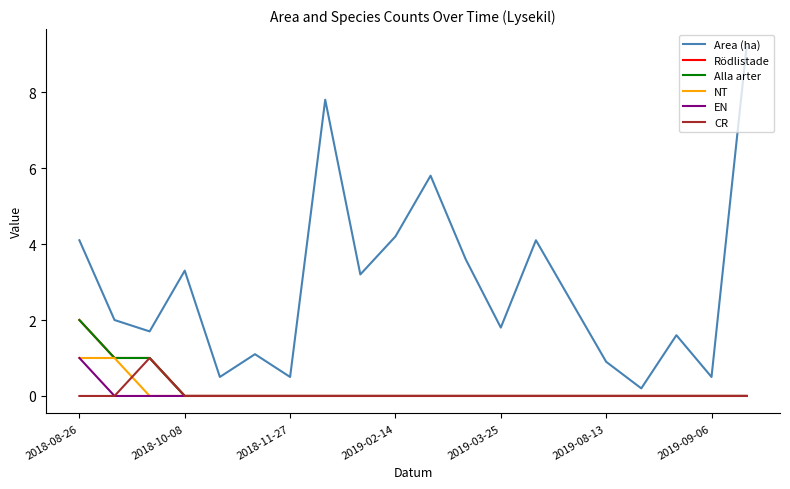

Reading left to right, list all the values displayed in this chart.

Area (ha): 4.1	2.0	1.7	3.3	0.5	1.1	0.5	7.8	3.2	4.2	5.8	3.6	1.8	4.1	2.5	0.9	0.2	1.6	0.5	9.2
Rödlistade: 2.0	1.0	1.0	0.0	0.0	0.0	0.0	0.0	0.0	0.0	0.0	0.0	0.0	0.0	0.0	0.0	0.0	0.0	0.0	0.0
Alla arter: 2.0	1.0	1.0	0.0	0.0	0.0	0.0	0.0	0.0	0.0	0.0	0.0	0.0	0.0	0.0	0.0	0.0	0.0	0.0	0.0
NT: 1.0	1.0	0.0	0.0	0.0	0.0	0.0	0.0	0.0	0.0	0.0	0.0	0.0	0.0	0.0	0.0	0.0	0.0	0.0	0.0
EN: 1.0	0.0	0.0	0.0	0.0	0.0	0.0	0.0	0.0	0.0	0.0	0.0	0.0	0.0	0.0	0.0	0.0	0.0	0.0	0.0
CR: 0.0	0.0	1.0	0.0	0.0	0.0	0.0	0.0	0.0	0.0	0.0	0.0	0.0	0.0	0.0	0.0	0.0	0.0	0.0	0.0